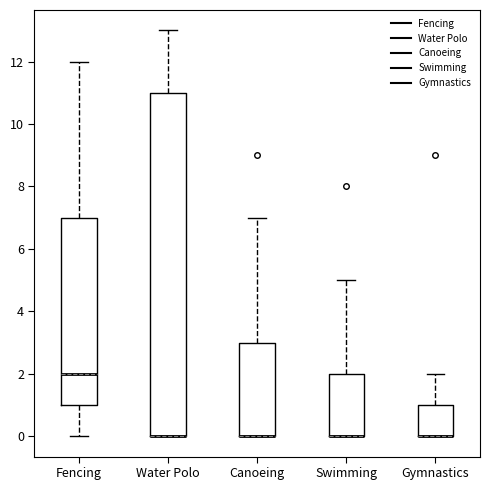

Where is the lower edge of the box for Canoeing on the y-axis? The values are not printed on the chart, so give them approximately, as read against the axis.

0